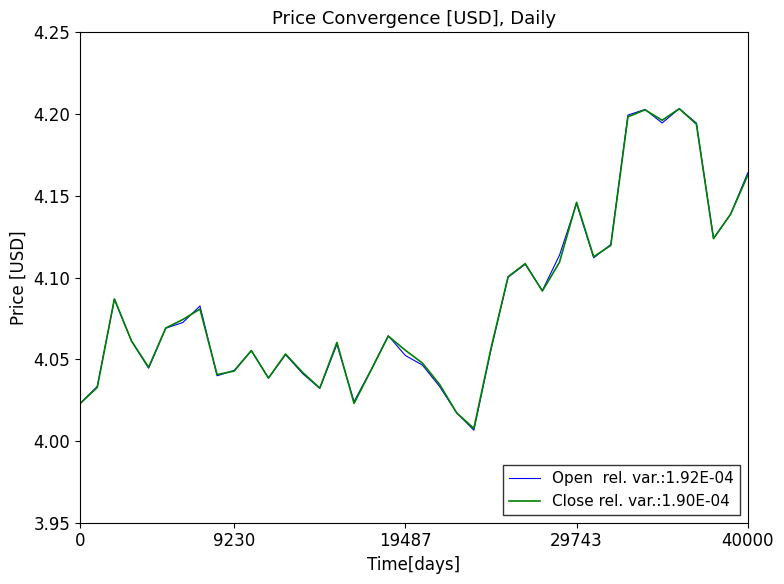

Does the chart display data point markers on the line(s)?

No